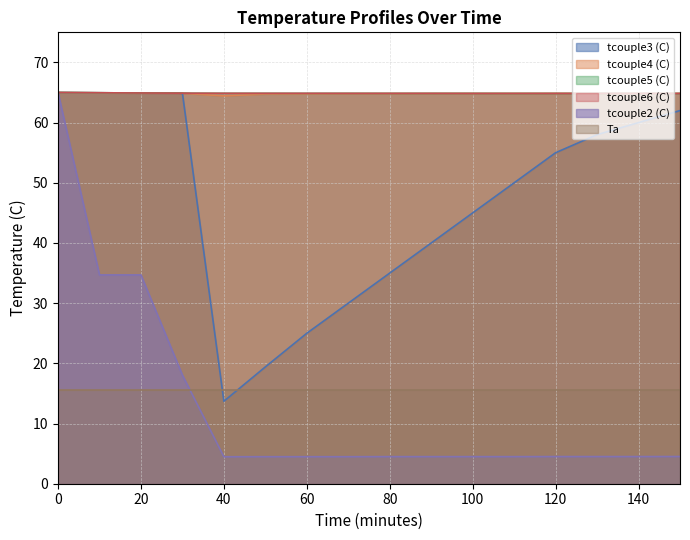

True or false: Ta and tcouple6 (C) intersect in this chart.

False